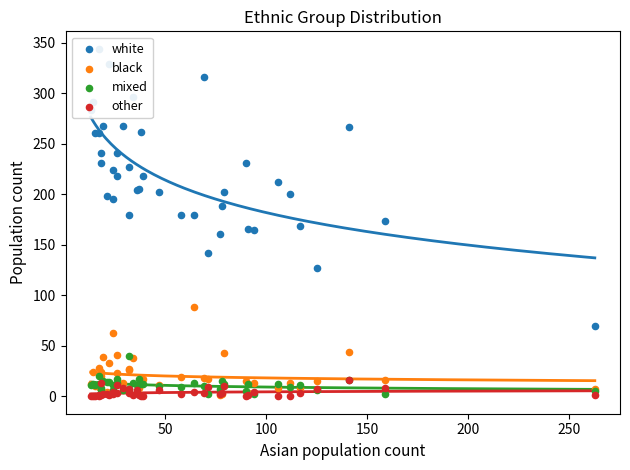

What are all the series names shown in the legend?

white, black, mixed, other